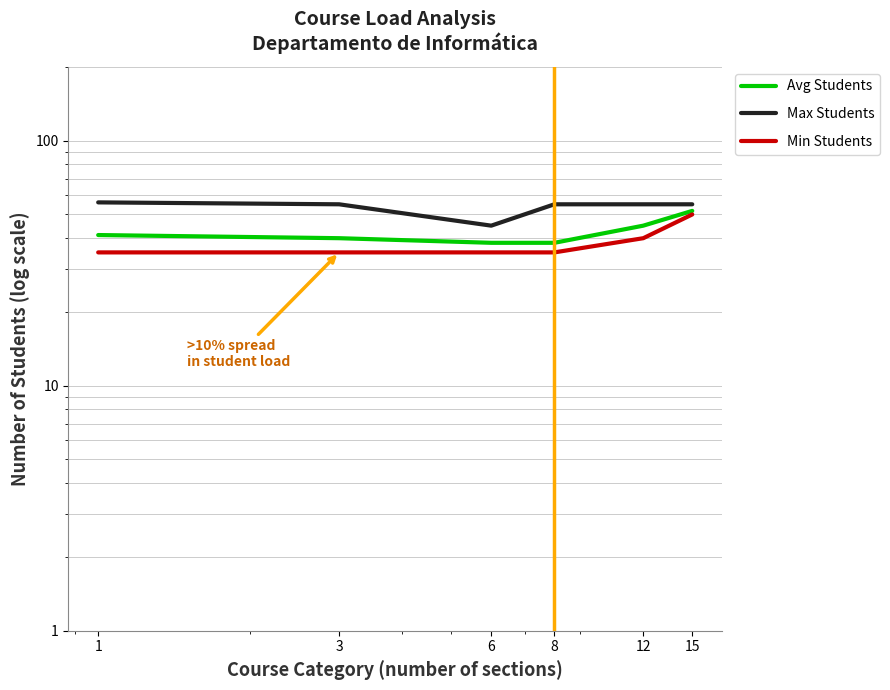

True or false: Avg Students and Max Students cross at least once.

False